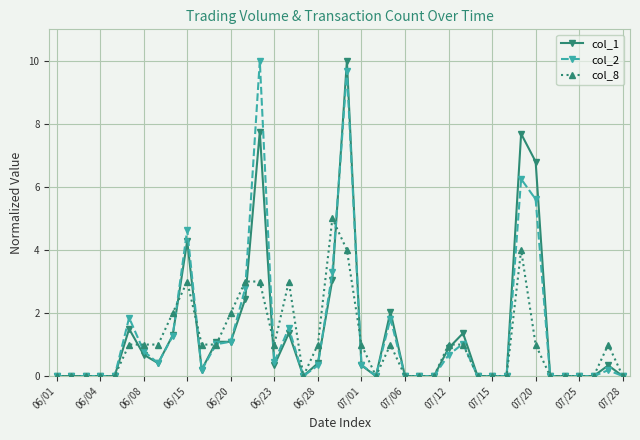

At how many categories does at least one series exceed 6?

4